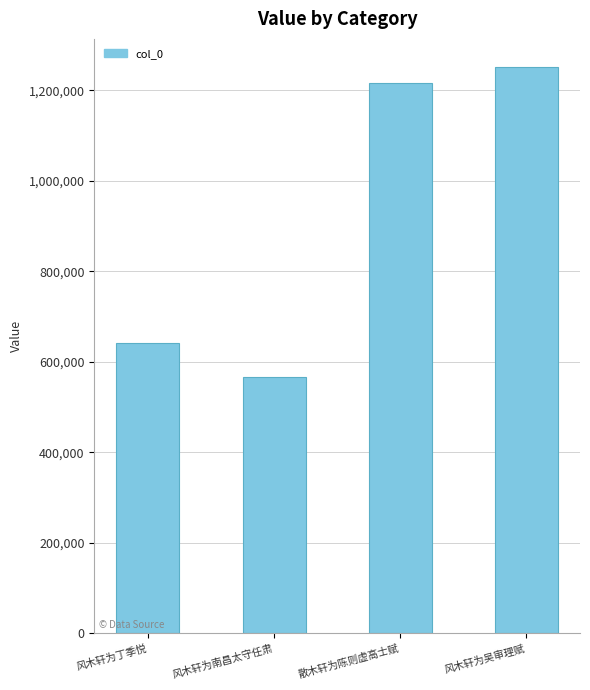

How many values are below 1217148?

2